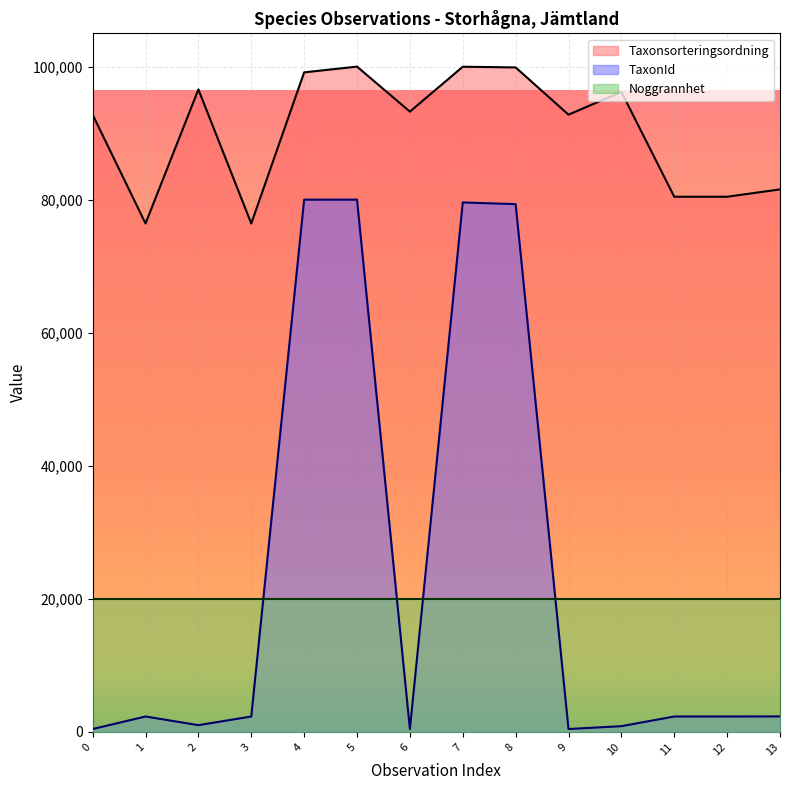

What is the minimum value for Noggrannhet?

20000.0